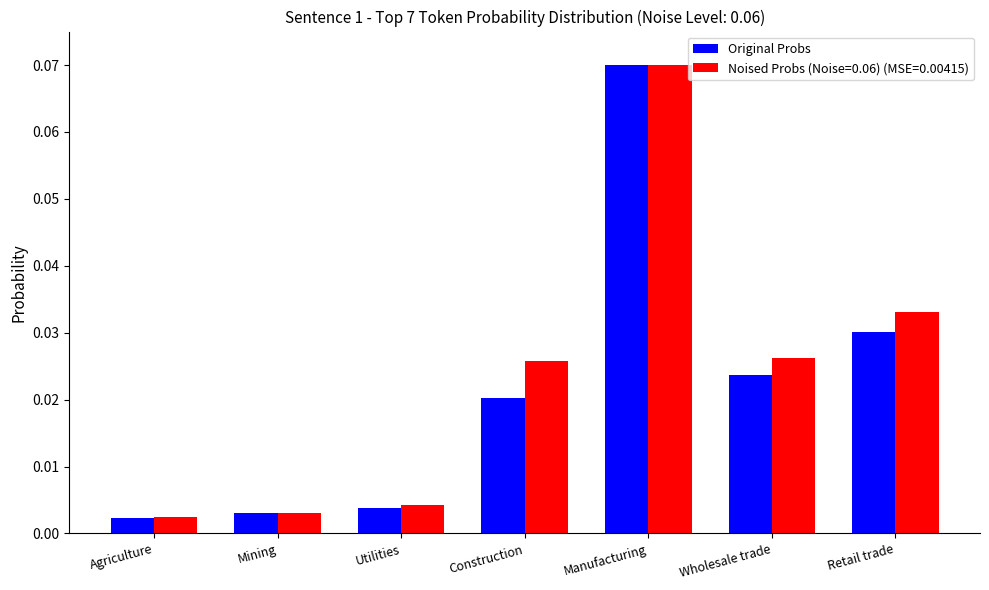

Does the chart contain stacked bars?

No